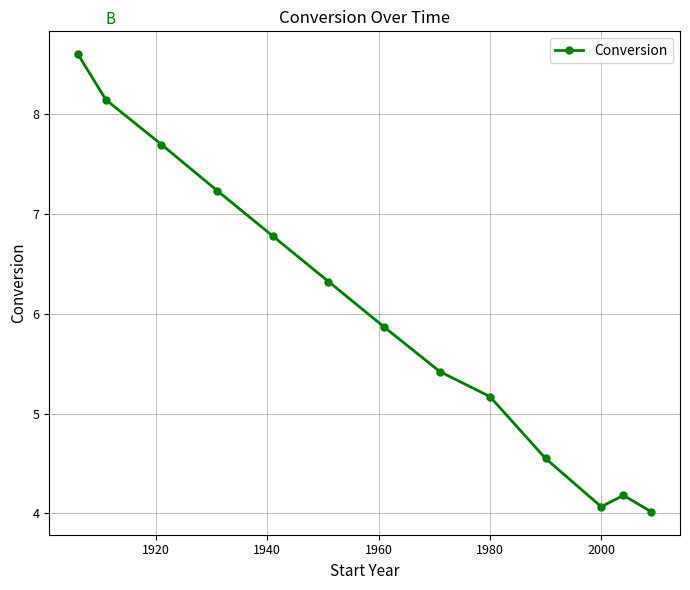

What is the minimum value shown in the chart?

4.0